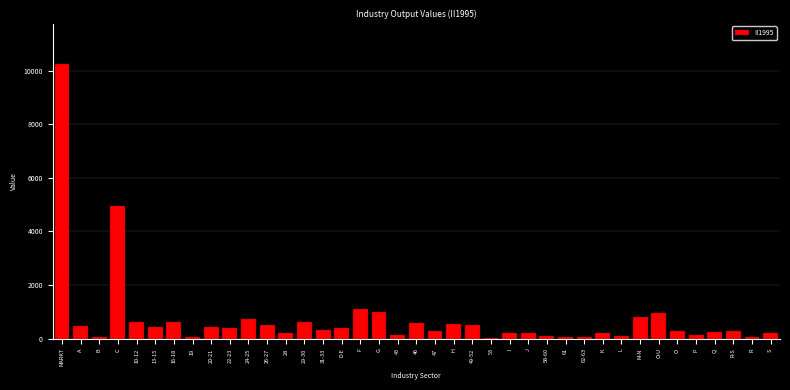

What is the greatest value displayed?

10250.8